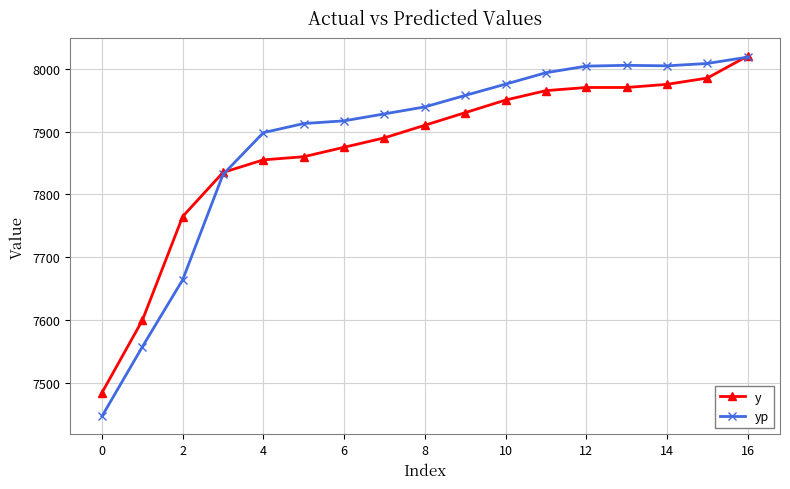

What is the maximum value shown in the chart?

8020.0